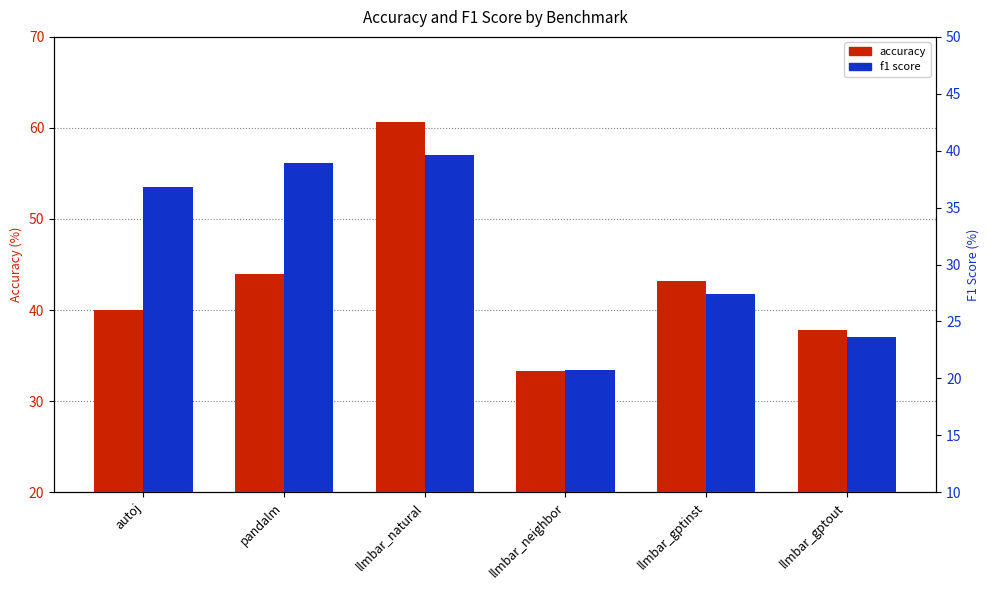

What is the sum of all accuracy values?

258.9